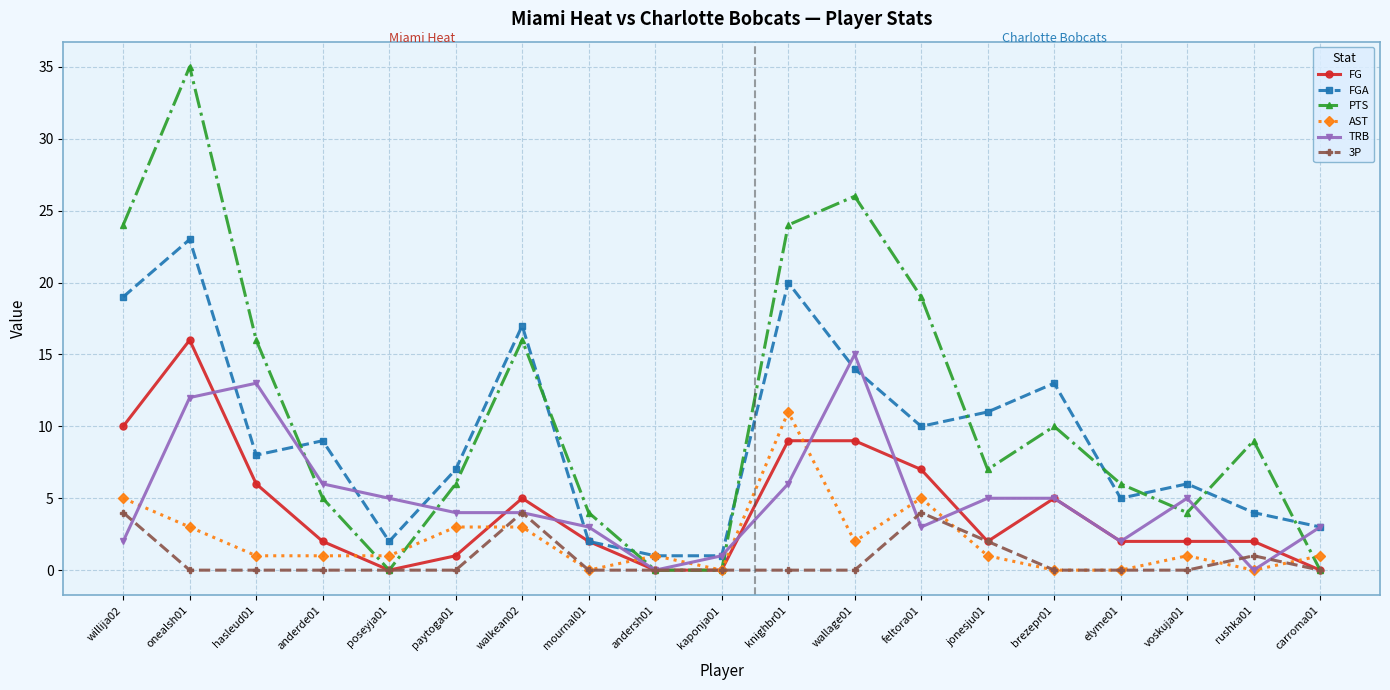

What are all the series names shown in the legend?

FG, FGA, PTS, AST, TRB, 3P